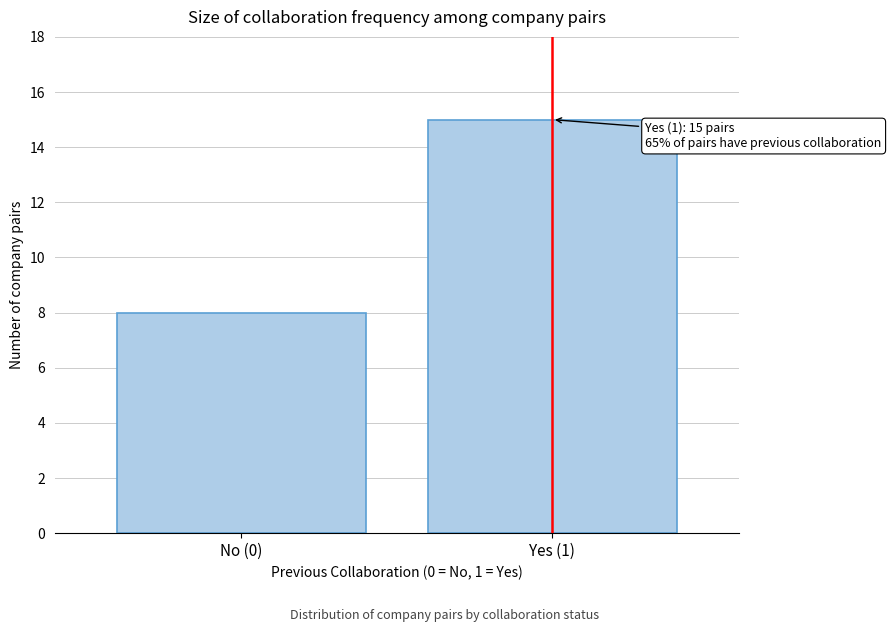

Reading right to left, list all the values displayed in this chart.

15	8